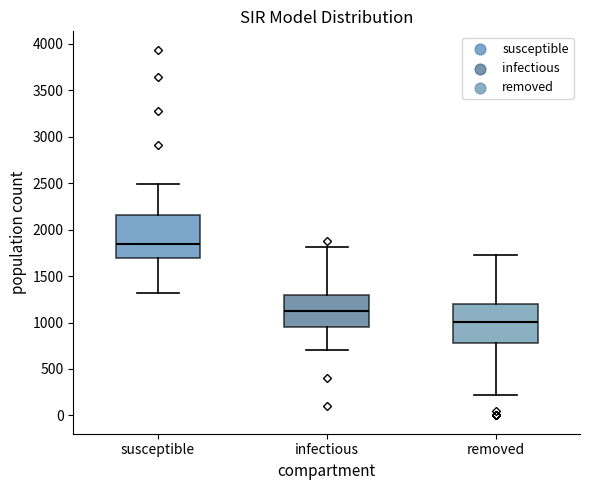

Reading left to right, read every box against the y-axis: the position of its median line, the range the box covers, and the ends of its whiskers. The values are not printed on the chart, so give them approximately, as read against the axis.

susceptible: median 1850, box 1700 to 2150, whiskers 1300 to 2500
infectious: median 1150, box 950 to 1300, whiskers 700 to 1800
removed: median 1000, box 800 to 1200, whiskers 250 to 1700